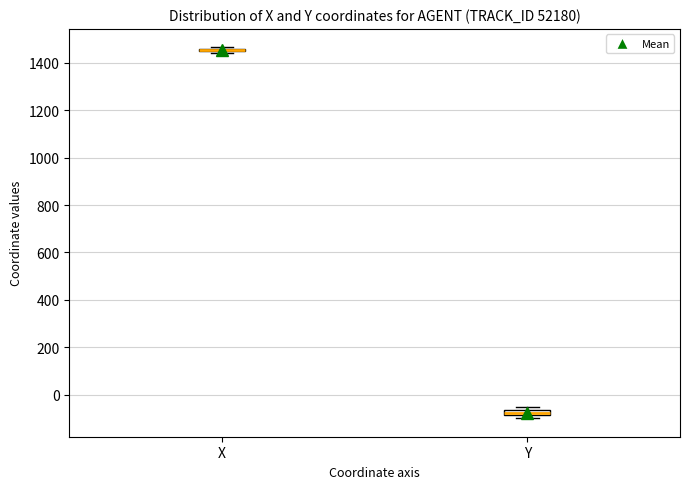

Where is the upper edge of the box for Y on the y-axis? The values are not printed on the chart, so give them approximately, as read against the axis.

-60